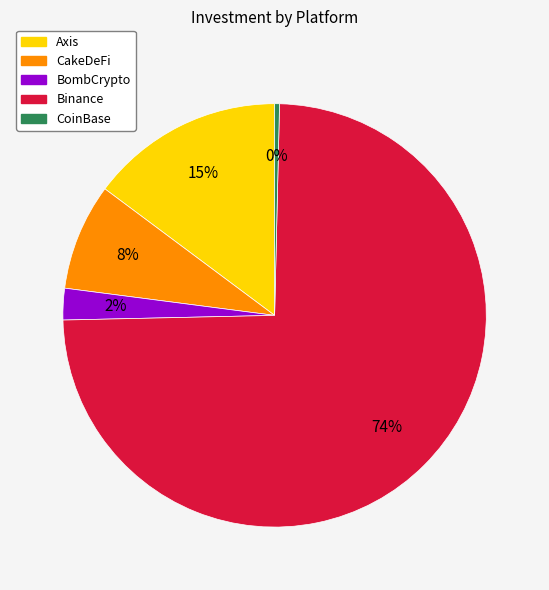

Rank the categories by value from lowest to highest.

CoinBase, BombCrypto, CakeDeFi, Axis, Binance